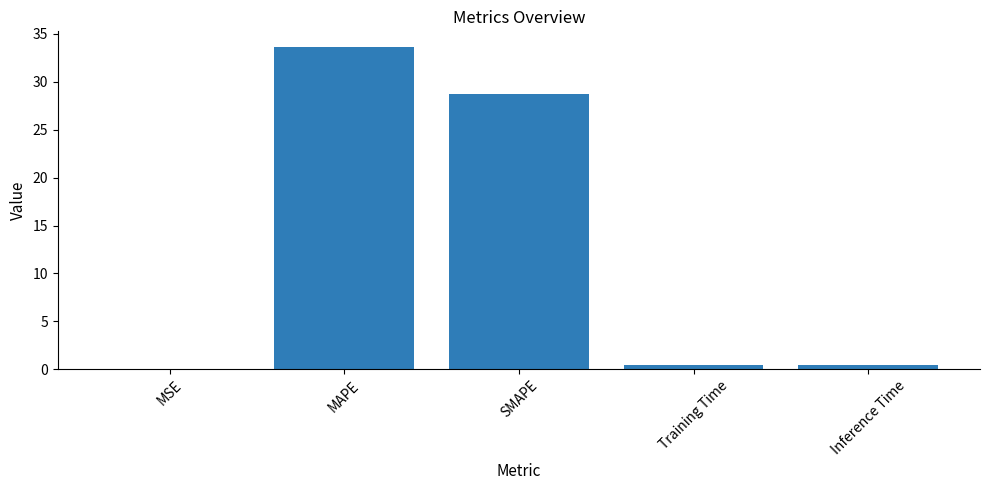

What value does the data have at Training Time?

0.4